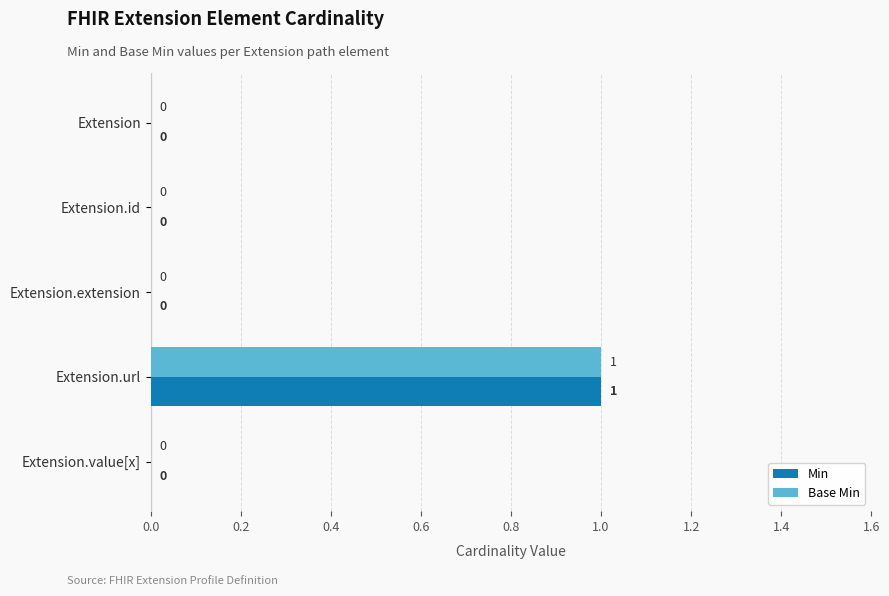

Which category has the highest value in the Min series?

Extension.url